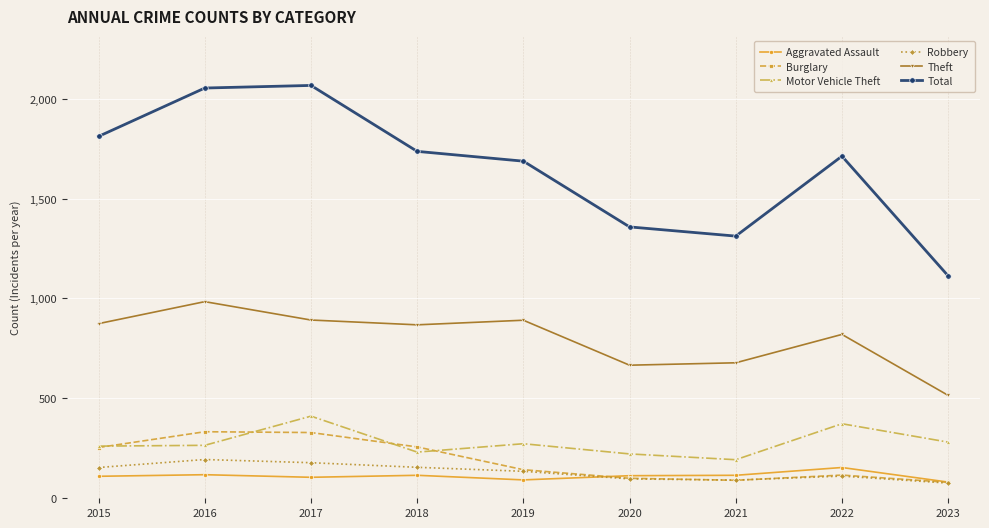

What is the total value across all series at 2020?

2556